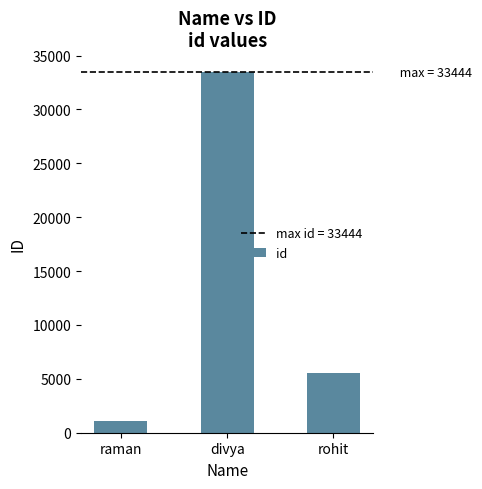

Are the bars horizontal?

No